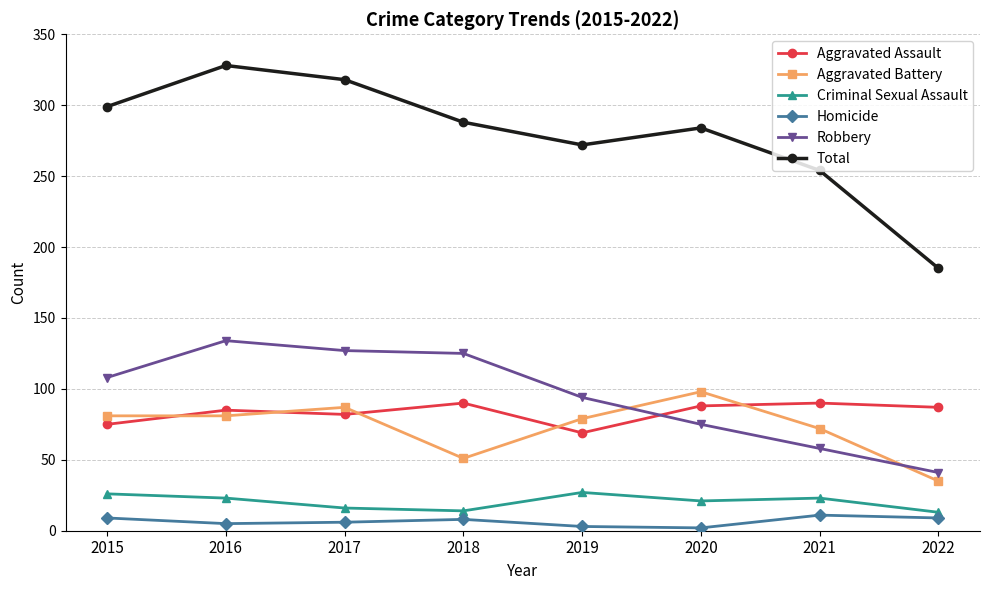

What is the value of the Homicide point at the 2nd from the left?

5